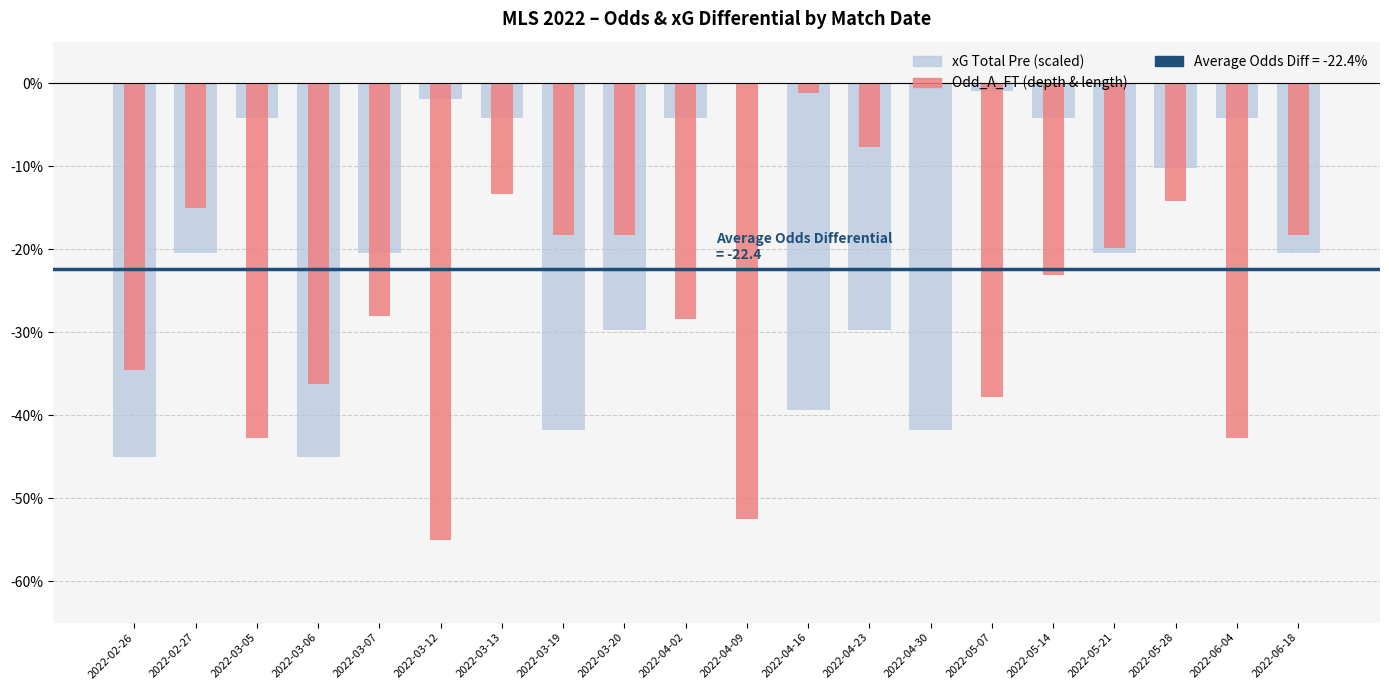

What is the lowest value of the Odd_A_FT (scaled) series?

-55.0